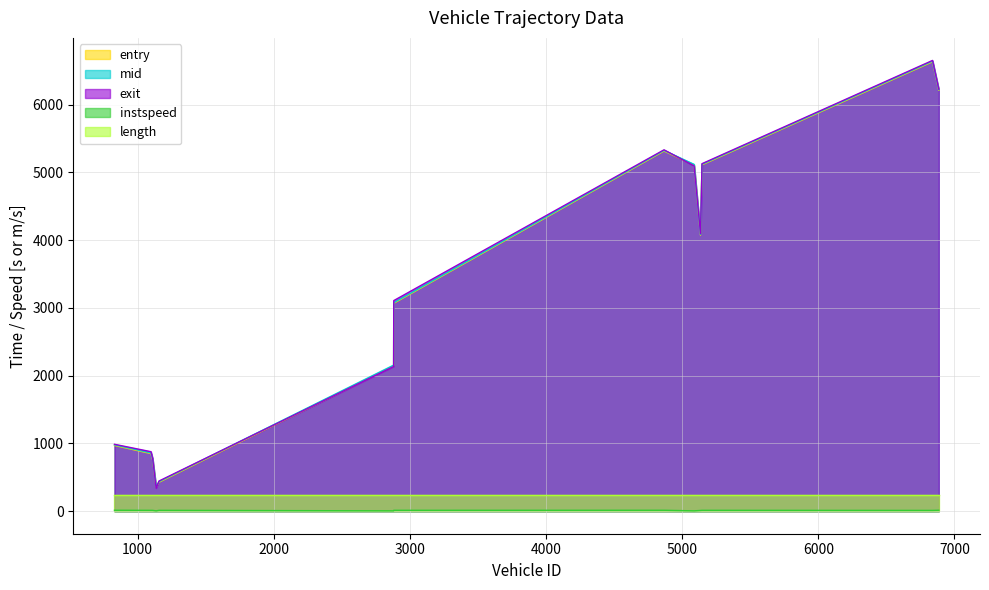

Reading left to right, what are all the values shown in this chart?

entry: 1137=356.3	1158=426.6	1111=762.4	1099=850.1	831=970.1	2881=2146.2	2882=3068.1	5135=4074.8	5088=5109.9	5146=5112.2	4867=5316.5	6885=6213.8	6839=6633.5
mid: 1137=364.0	1158=436.2	1111=772.2	1099=859.5	831=979.1	2881=2156.1	2882=3077.4	5135=4085.3	5088=5119.1	5146=5121.1	4867=5325.6	6885=6222.5	6839=6643.5
exit: 1137=341.8	1158=445.6	1111=781.9	1099=878.0	831=987.5	2881=2136.1	2882=3108.6	5135=4095.7	5088=5097.5	5146=5129.7	4867=5334.2	6885=6230.4	6839=6653.7
instspeed: 1137=5.0	1158=12.6	1111=12.3	1099=12.4	831=13.9	2881=5.0	2882=13.0	5135=11.0	5088=5.0	5146=12.8	4867=13.5	6885=13.9	6839=11.4
length: 1137=232.1	1158=232.1	1111=232.1	1099=232.1	831=232.1	2881=232.1	2882=232.1	5135=232.1	5088=232.1	5146=232.1	4867=232.1	6885=232.1	6839=232.1